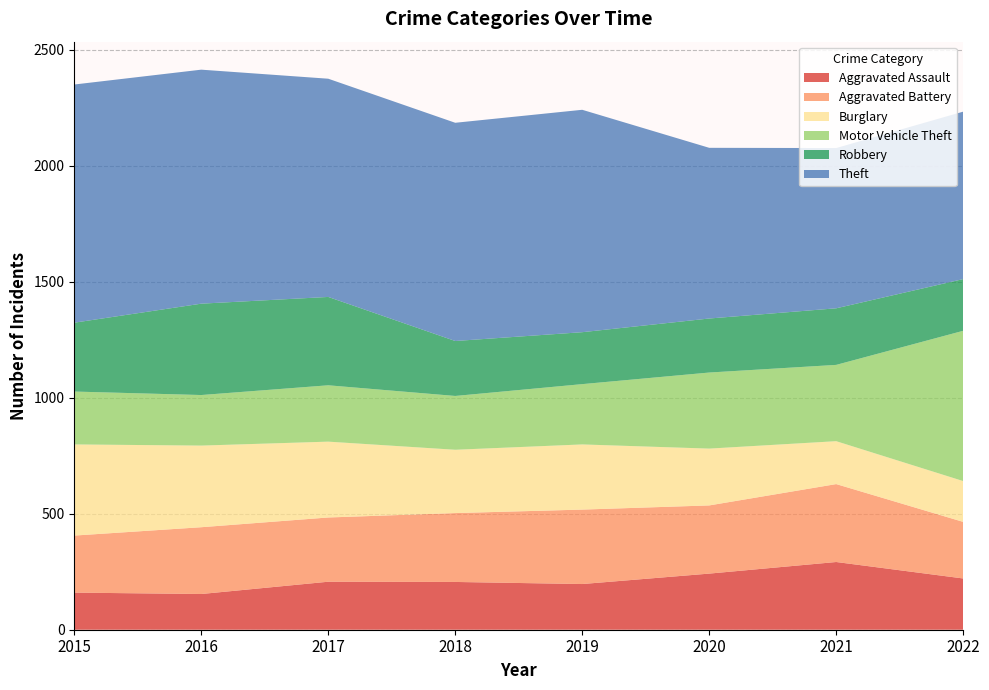

Reading left to right, list all the values displayed in this chart.

Aggravated Assault: 2015=160	2016=154	2017=207	2018=206	2019=197	2020=242	2021=292	2022=221
Aggravated Battery: 2015=246	2016=288	2017=277	2018=297	2019=321	2020=294	2021=336	2022=244
Burglary: 2015=393	2016=352	2017=327	2018=273	2019=281	2020=245	2021=185	2022=176
Motor Vehicle Theft: 2015=228	2016=218	2017=243	2018=232	2019=260	2020=328	2021=329	2022=648
Robbery: 2015=297	2016=394	2017=381	2018=237	2019=224	2020=233	2021=244	2022=223
Theft: 2015=1027	2016=1009	2017=941	2018=941	2019=959	2020=736	2021=691	2022=722